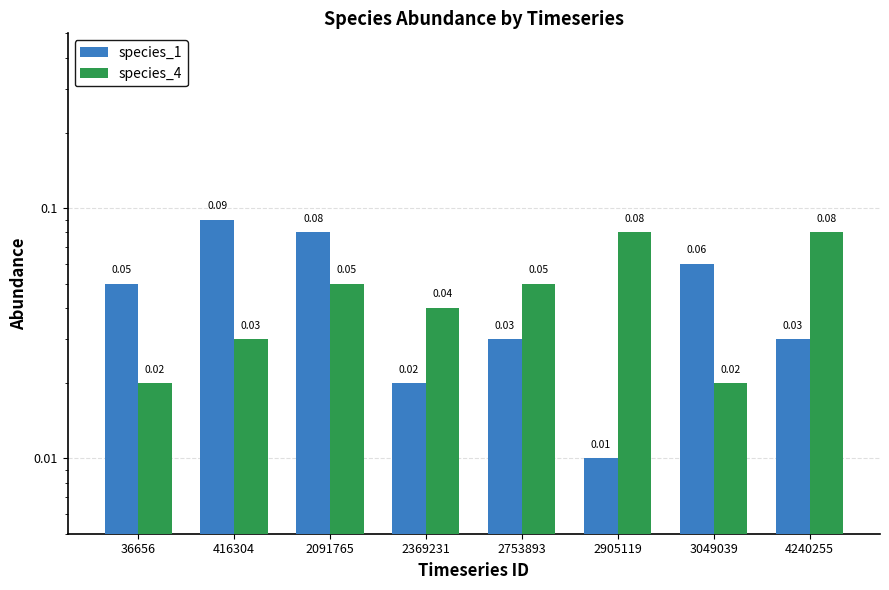

What is the highest value of the species_1 series?

0.1